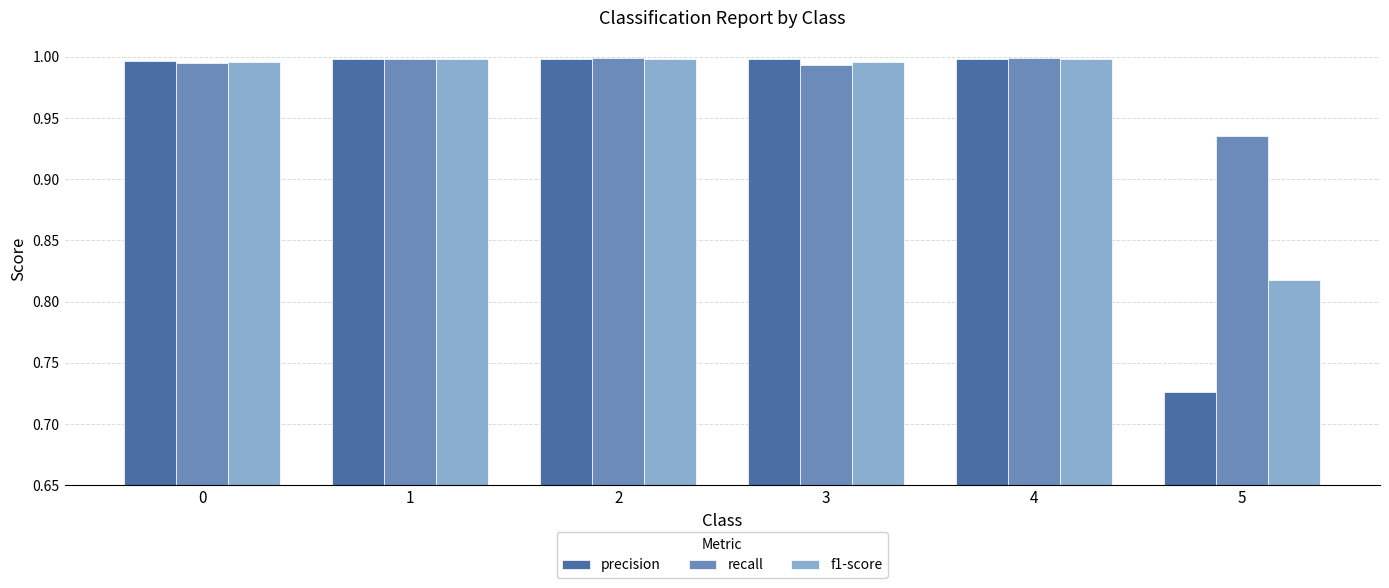

What is the difference between the maximum and minimum values in the precision series?

0.3